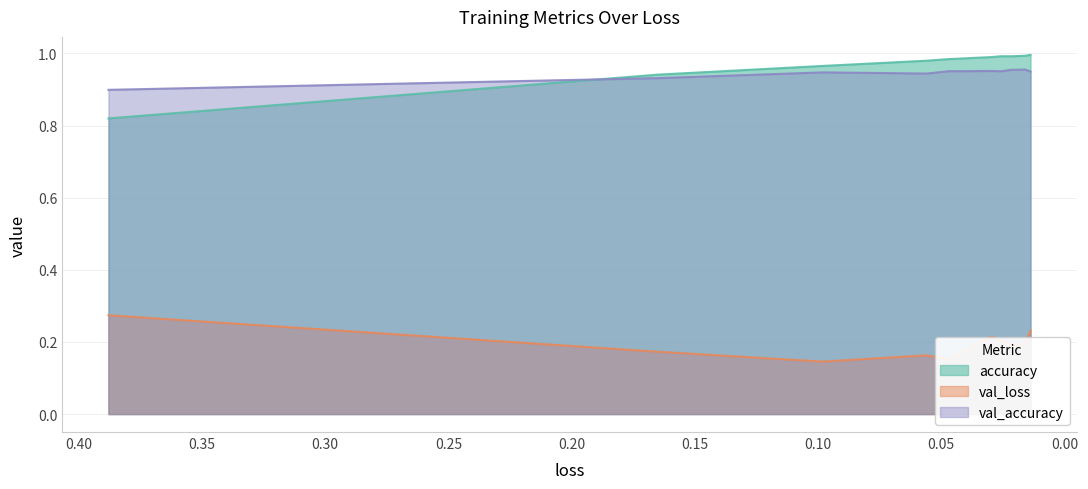

True or false: val_loss and val_accuracy cross at least once.

False